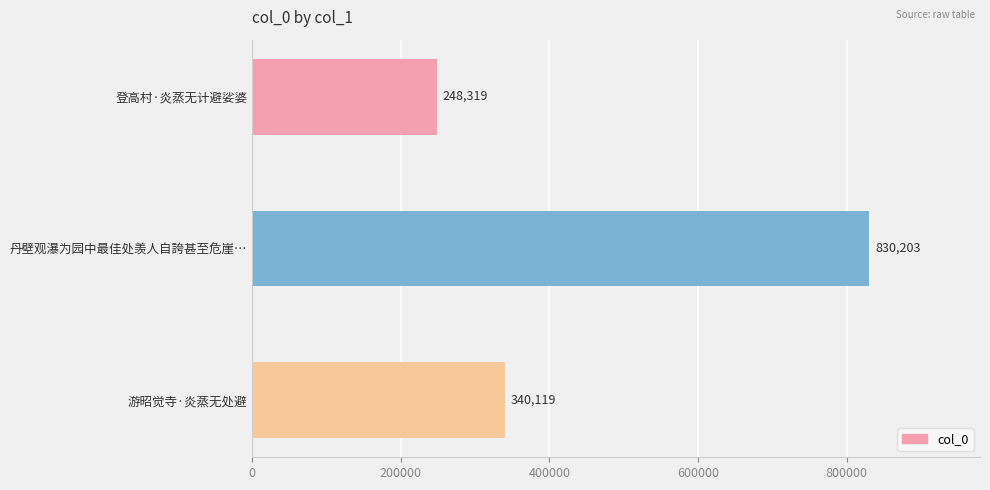

Does the chart contain any negative values?

No